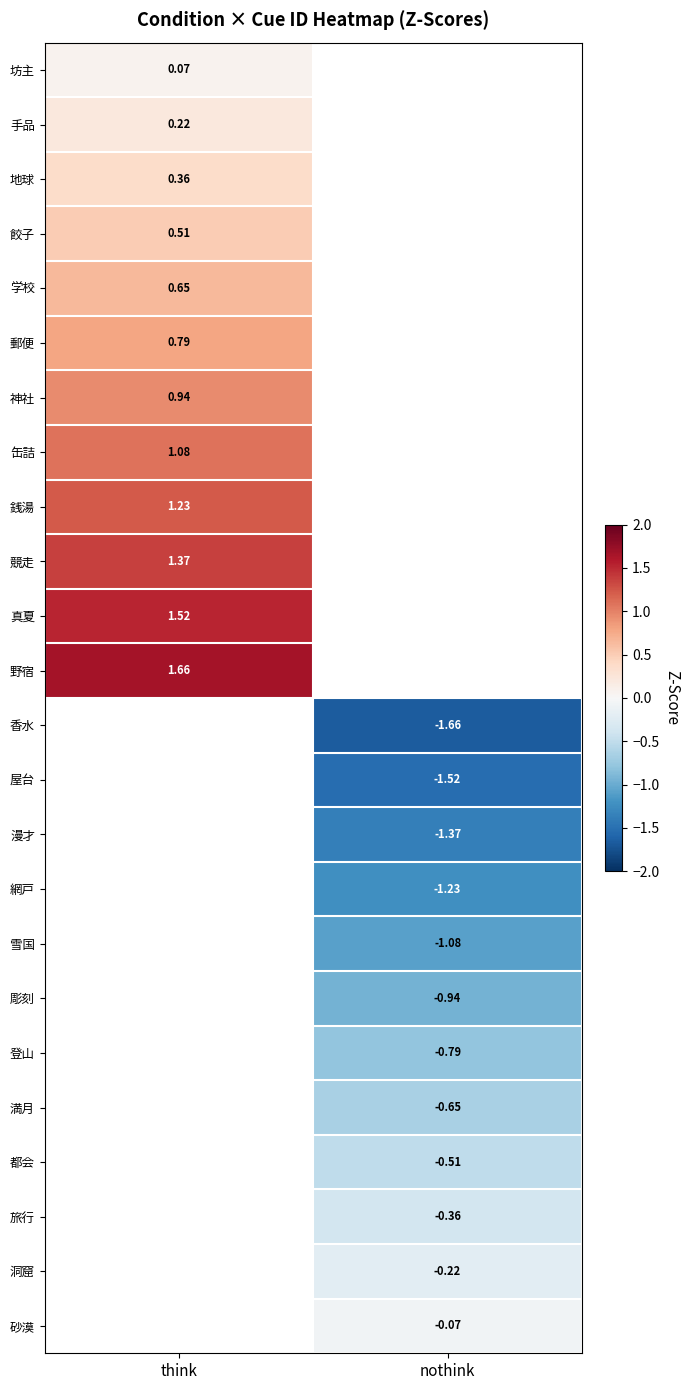

Is the value of 香水 at nothink greater than the value of 雪国 at nothink?

No